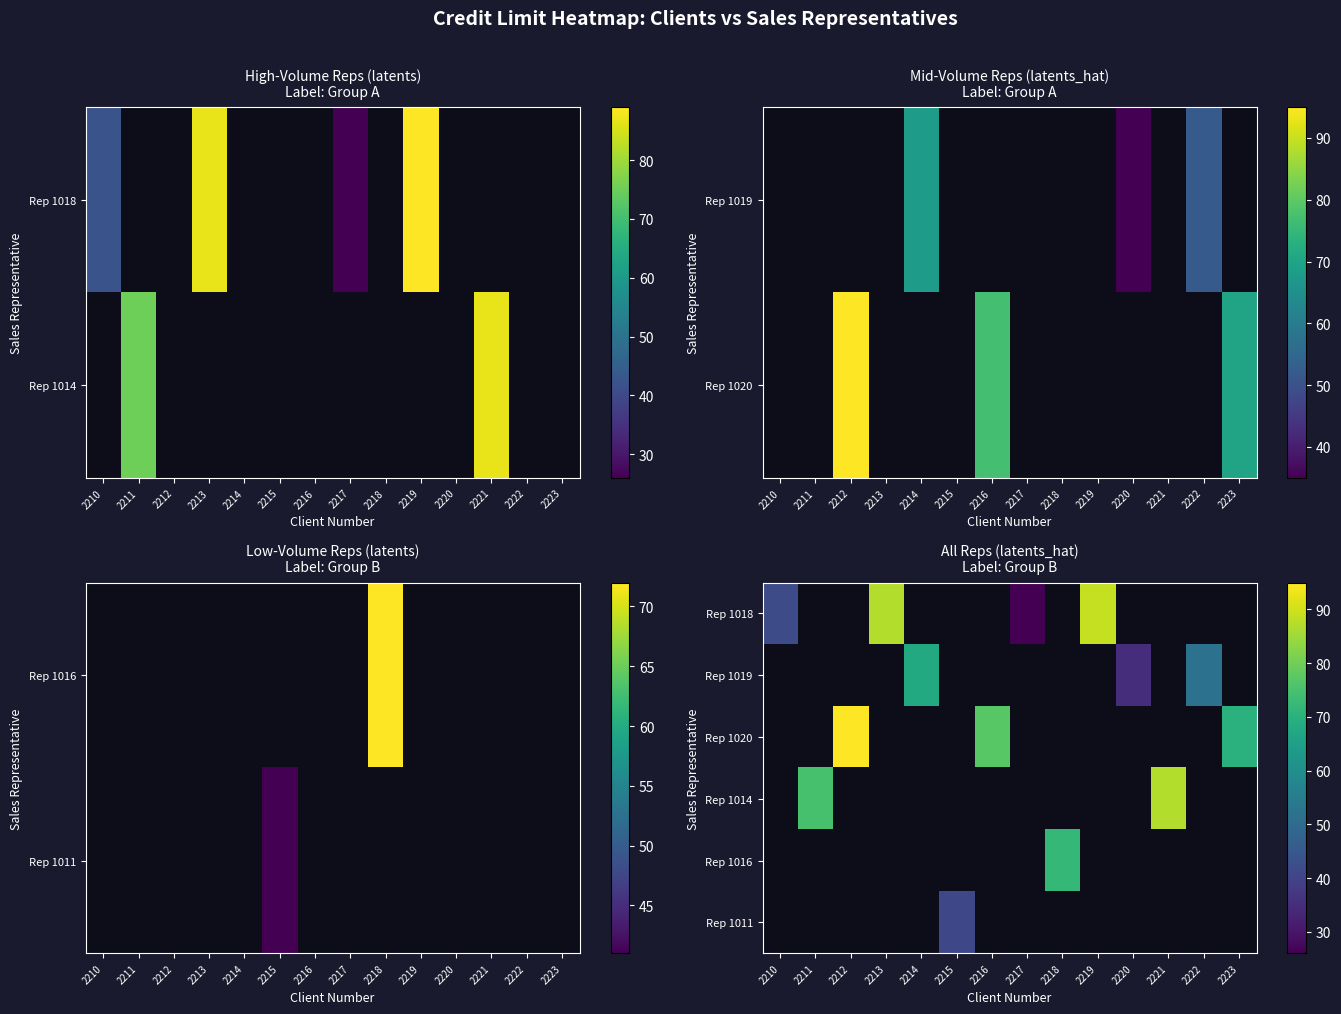

Between 2222 and 2217, which is larger?

2217